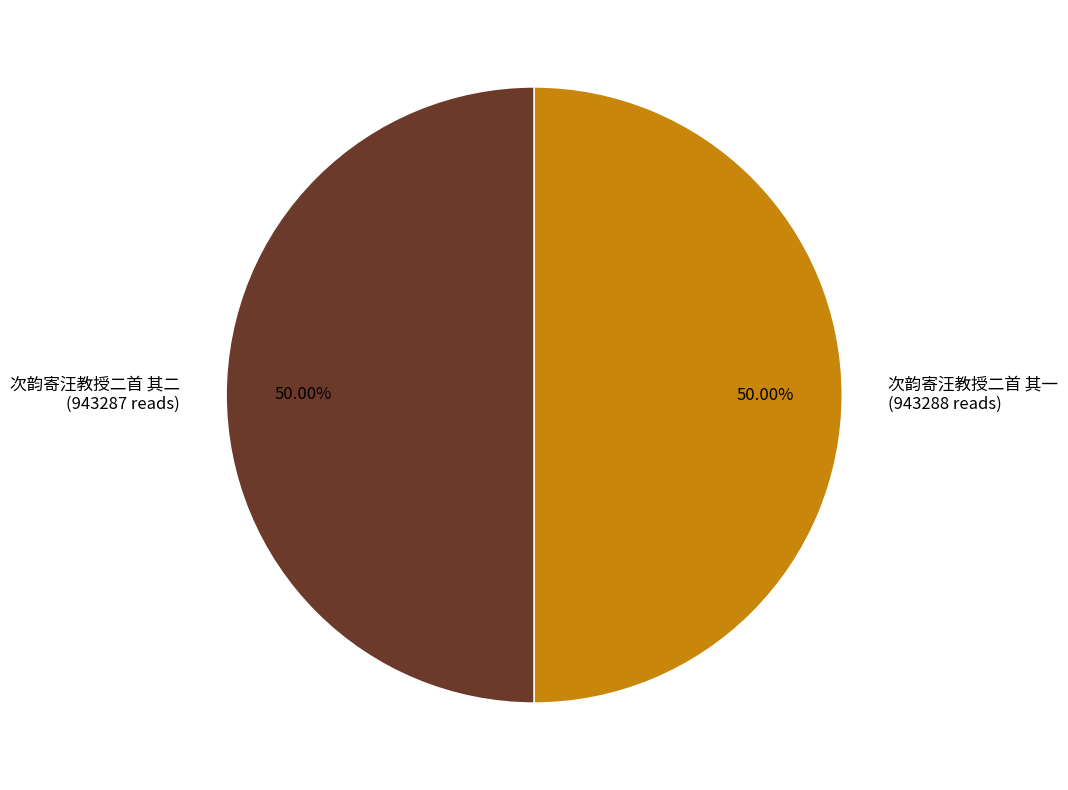

Is the sum of 次韵寄汪教授二首 其二 and 次韵寄汪教授二首 其一 greater than half?

Yes